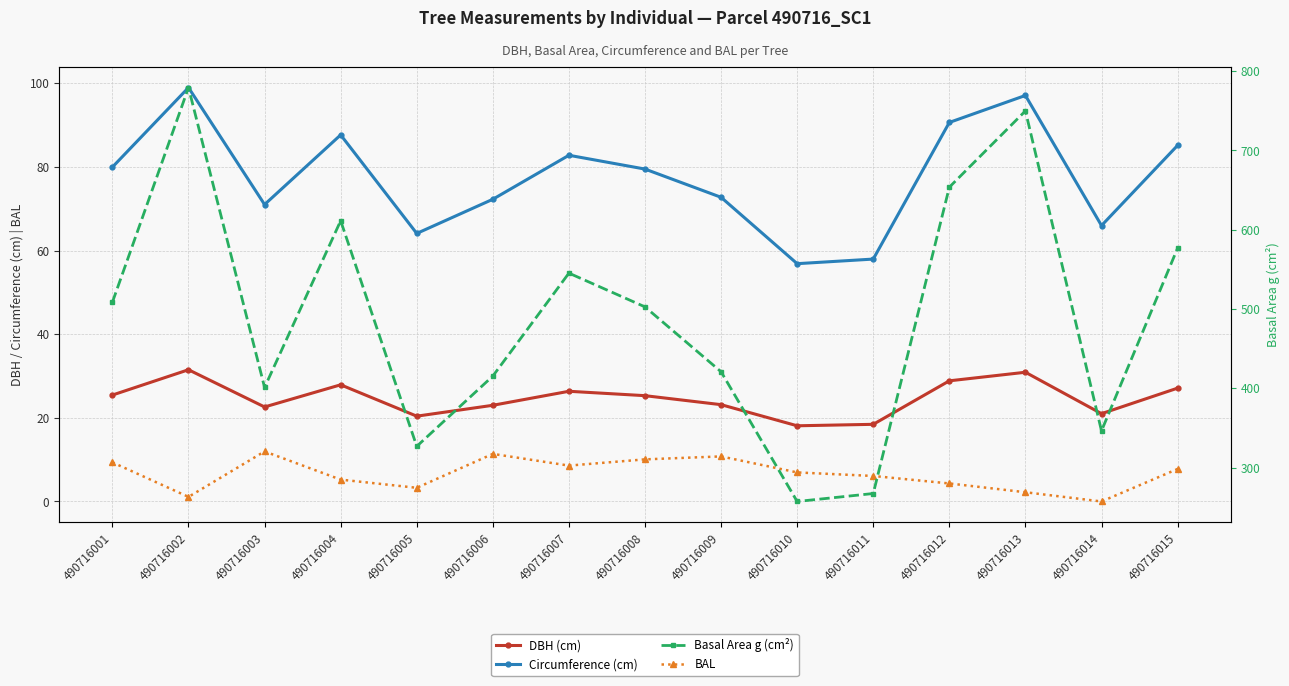

Reading left to right, what are all the values shown in this chart?

DBH (cm): 25.4	31.5	22.6	27.9	20.4	23.0	26.4	25.3	23.1	18.1	18.4	28.9	30.9	21.0	27.1
Circumference (cm): 80.0	99.0	71.0	87.7	64.1	72.3	82.8	79.5	72.7	56.9	58.0	90.6	97.1	66.0	85.1
BAL: 9.3	1.1	12.0	5.2	3.3	11.4	8.6	10.1	10.8	7.0	6.1	4.3	2.2	0.0	7.8
Basal Area g (cm²): 508.7	779.3	401.1	611.4	326.9	415.5	545.3	502.7	420.9	257.3	267.4	653.7	749.9	346.4	576.8